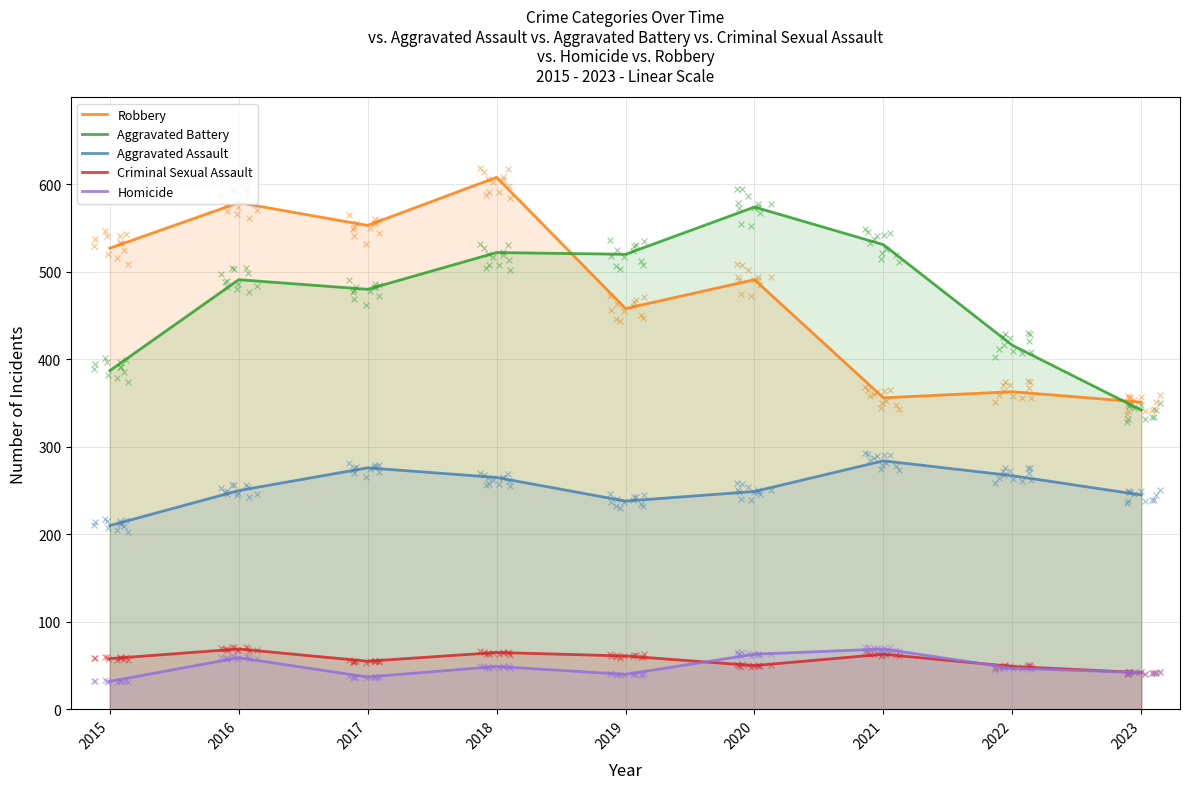

Which series reaches the maximum Y coordinate?

Robbery